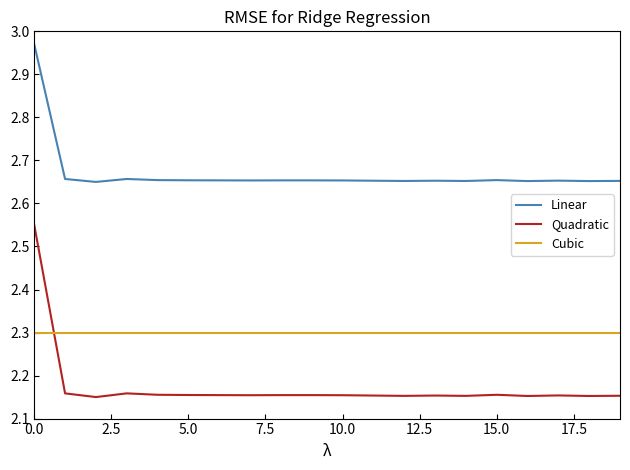

True or false: Cubic and Linear intersect in this chart.

False